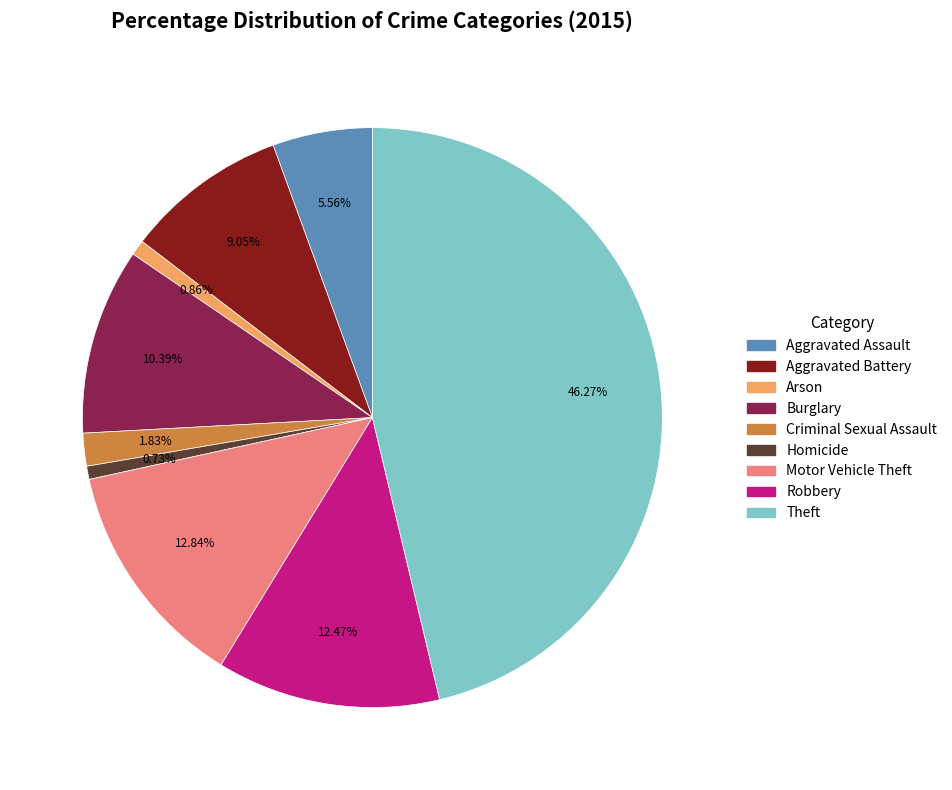

How many slices are in this pie chart?

9